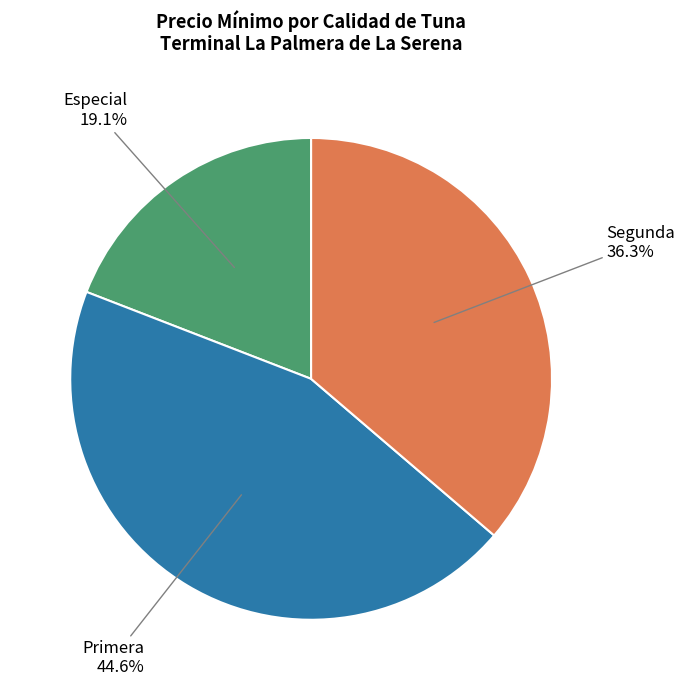

Which category has the biggest portion of the pie?

Primera